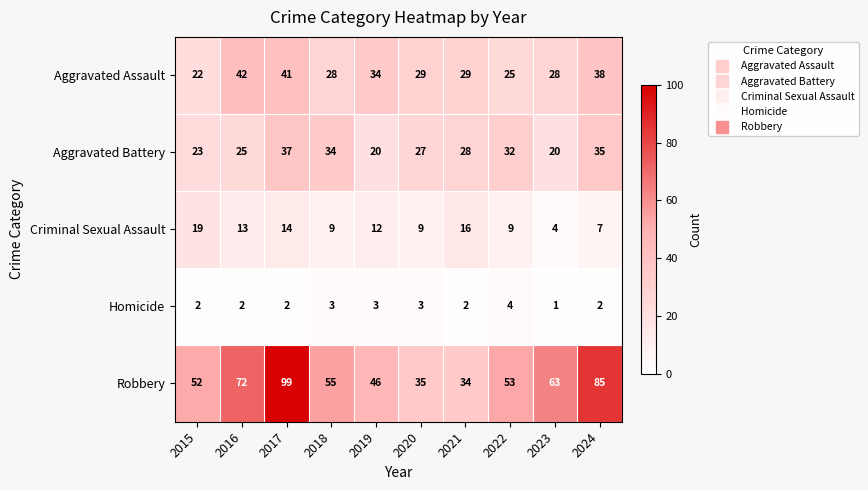

What is the sum of the Robbery values at 2019 and 2020?

81